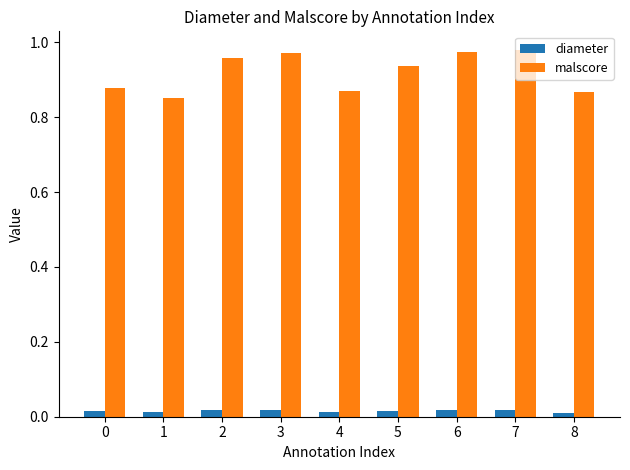

How many bars are there in each group?

2